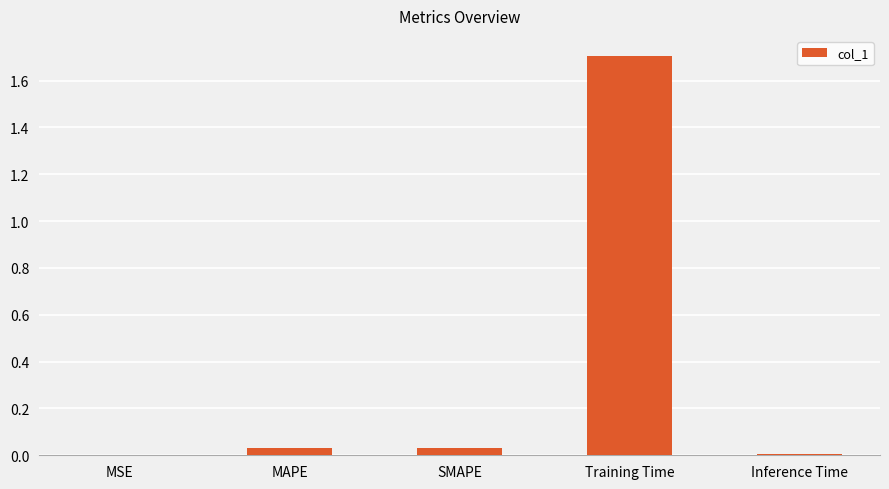

What value does the data have at Training Time?

1.7